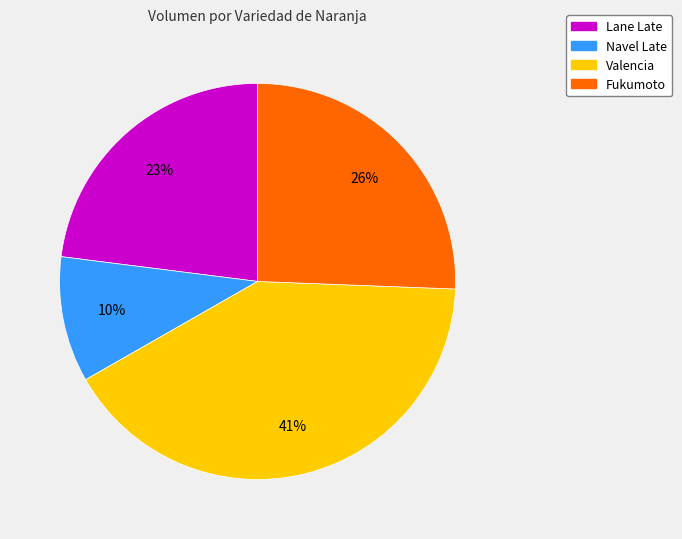

Rank the categories by value from highest to lowest.

Valencia, Fukumoto, Lane Late, Navel Late